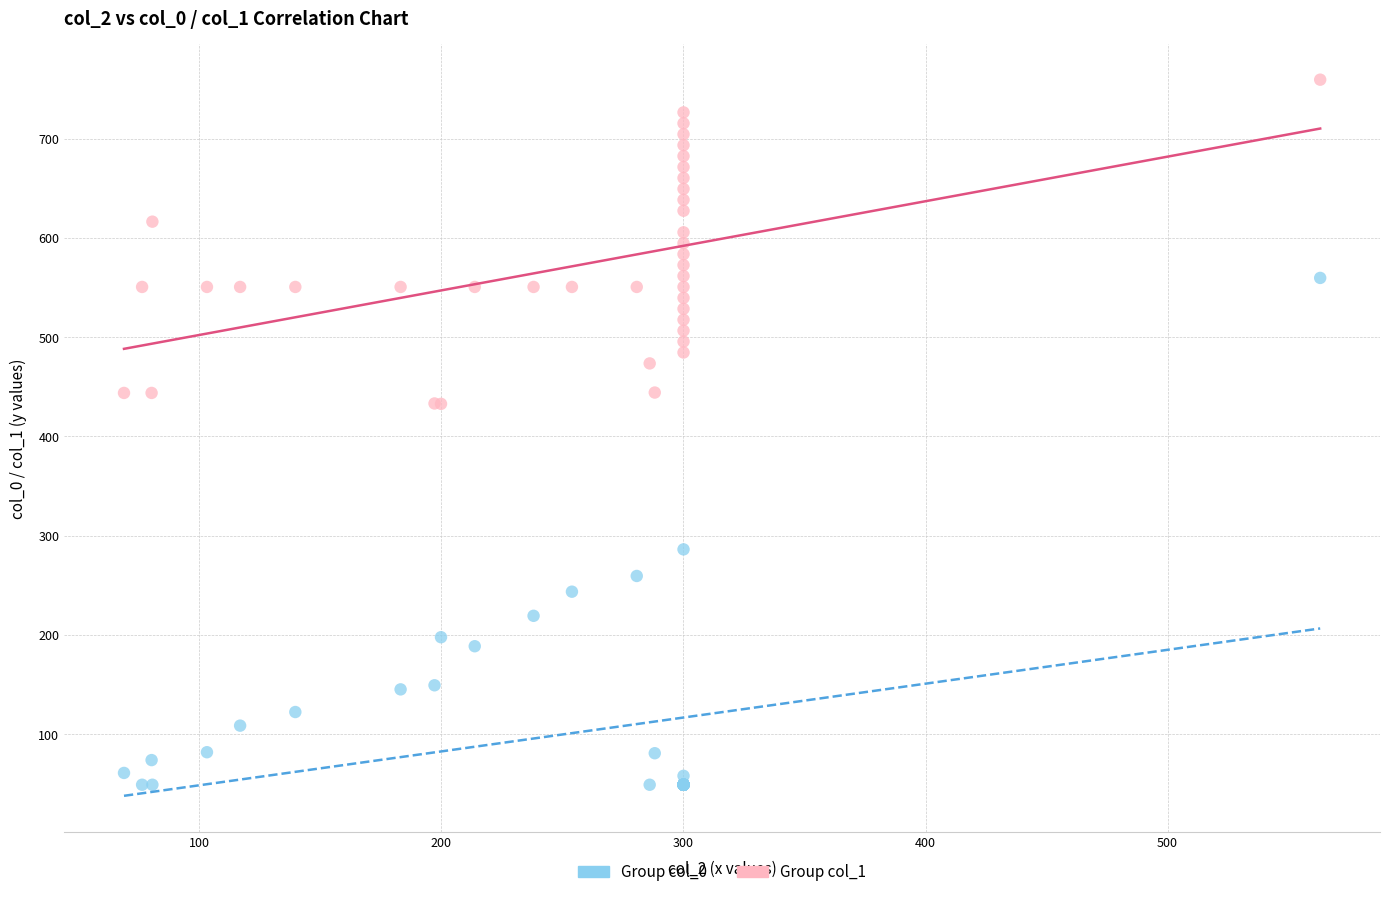

Which series contains the highest Y value?

Group col_1